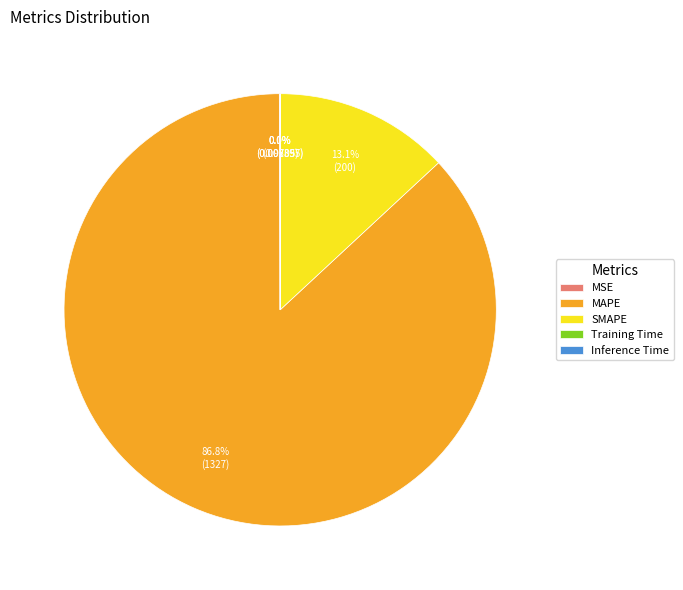

What is the total percentage of SMAPE and MAPE?

99.9%